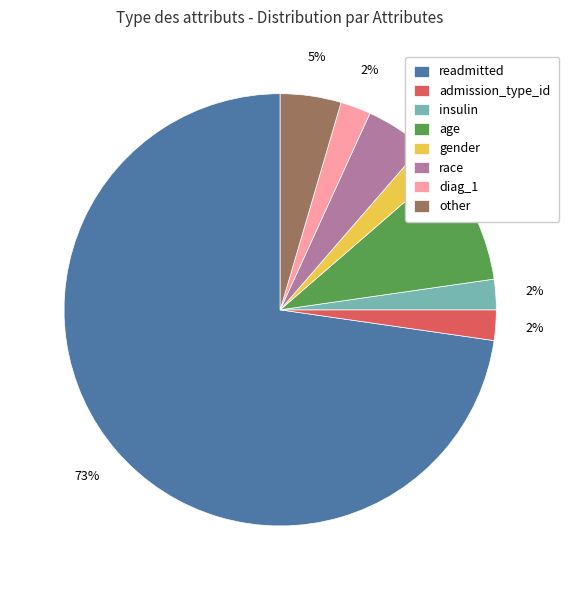

Which slice is the largest?

readmitted